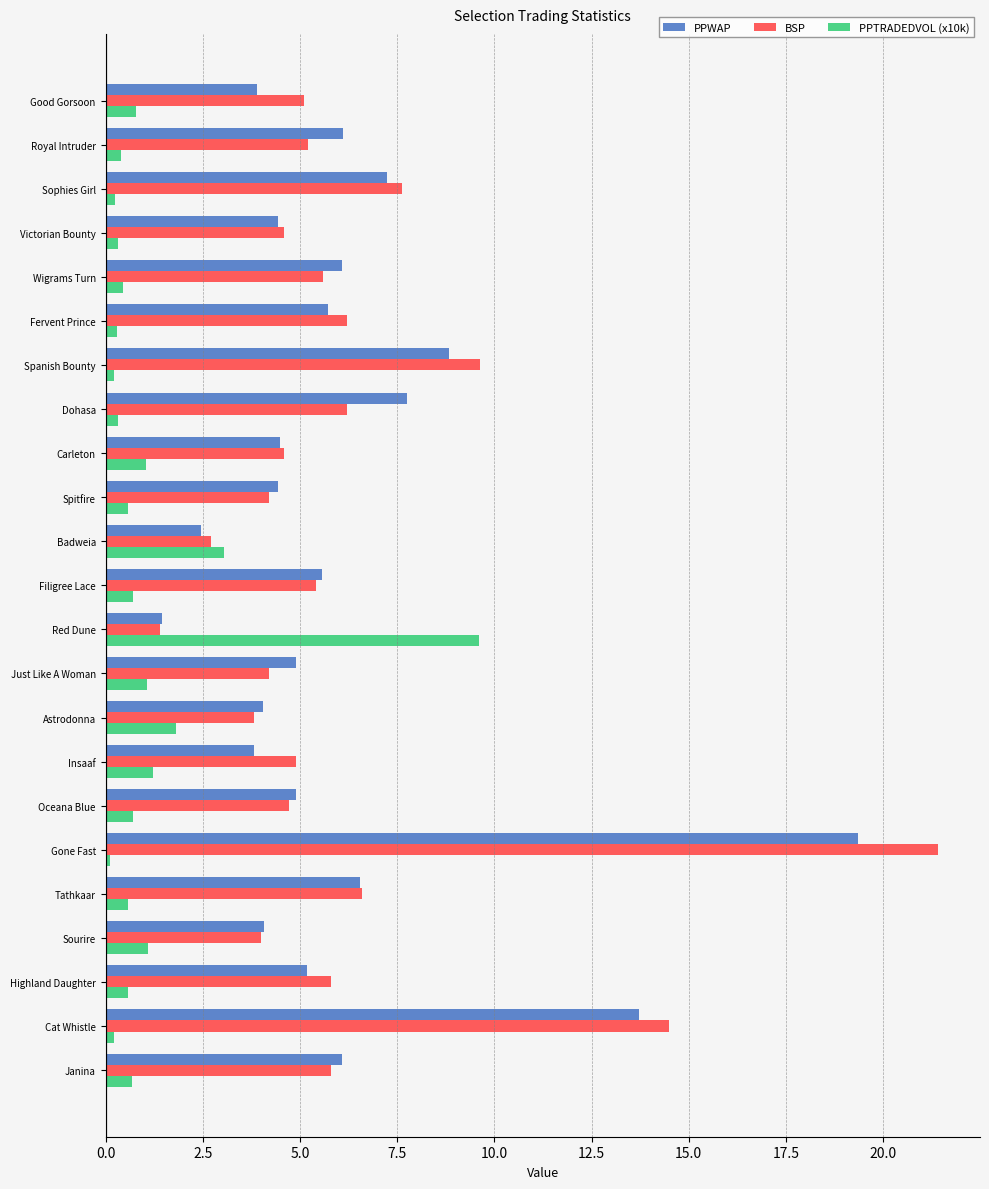

What is the difference between the maximum and minimum values in the BSP series?

20.0